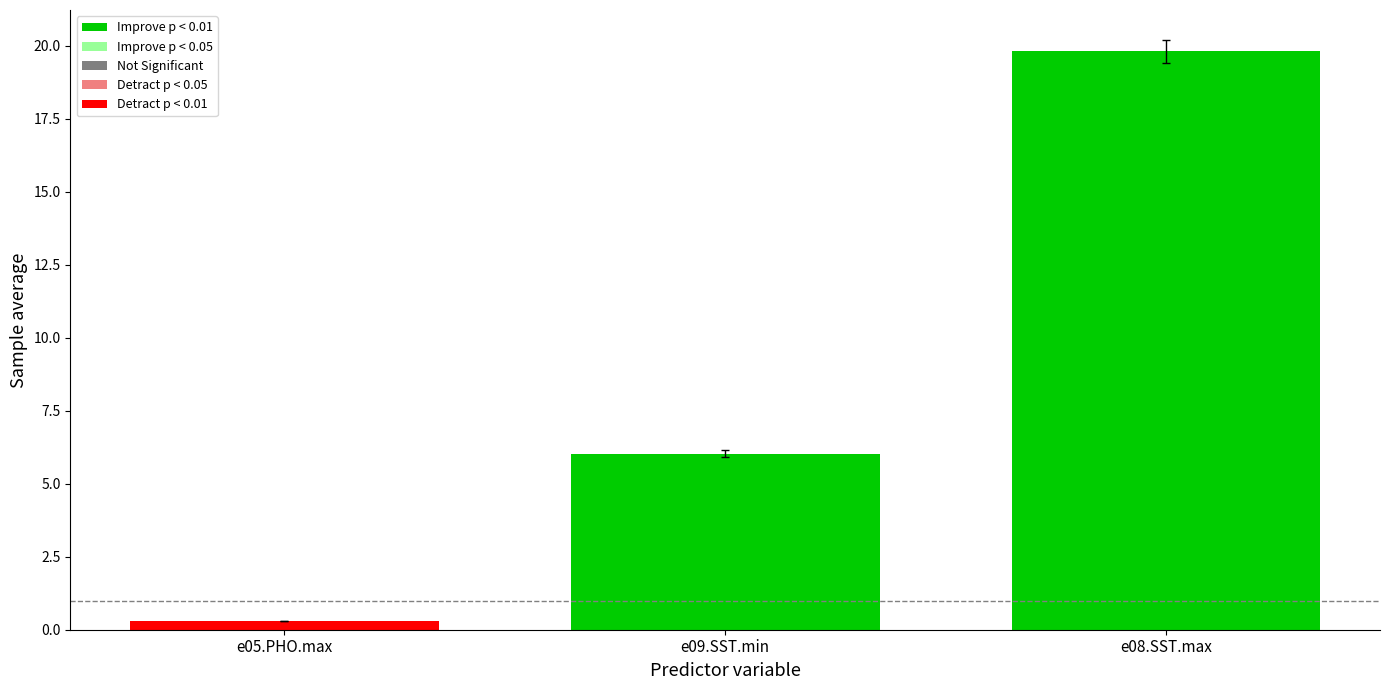

What is the maximum value shown in the chart?

19.8